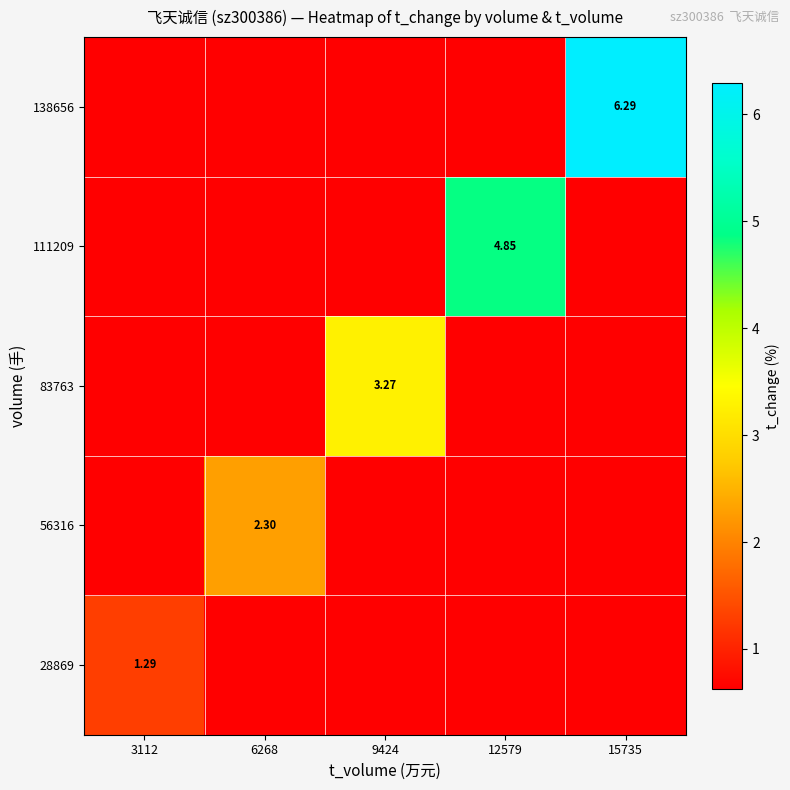

Which category has the lowest value in the 138656 series?

3112